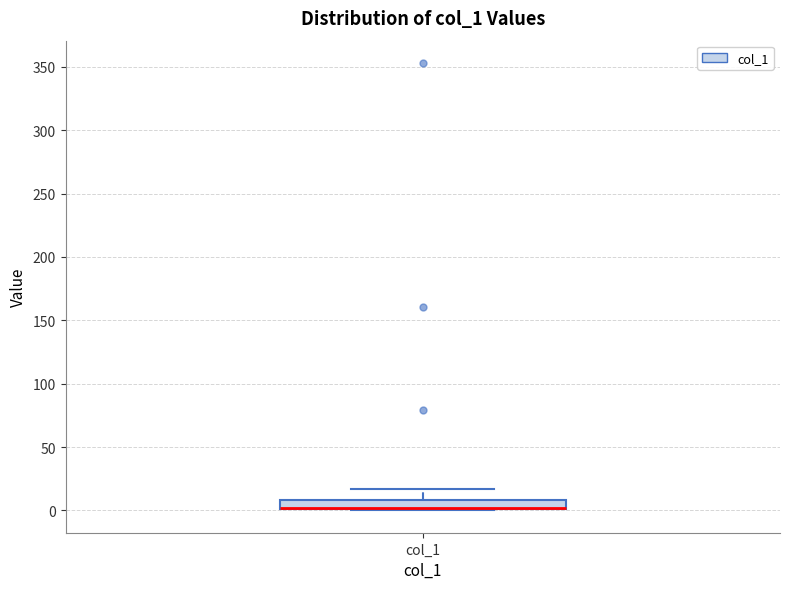

Where does the upper whisker of the box for col_1 end on the y-axis? The values are not printed on the chart, so give them approximately, as read against the axis.

15